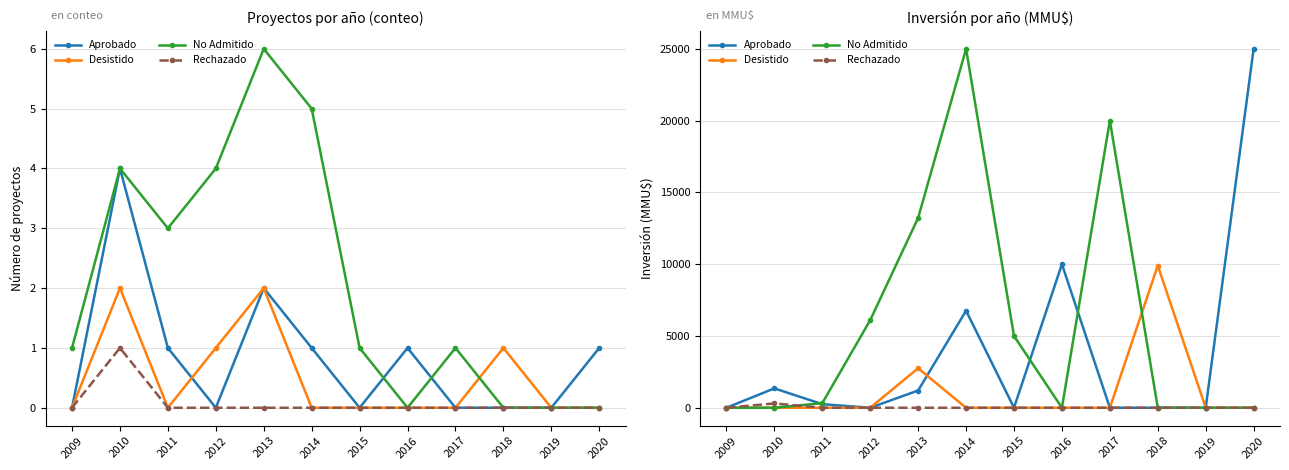

How many data points in No Admitido are above 319?

5